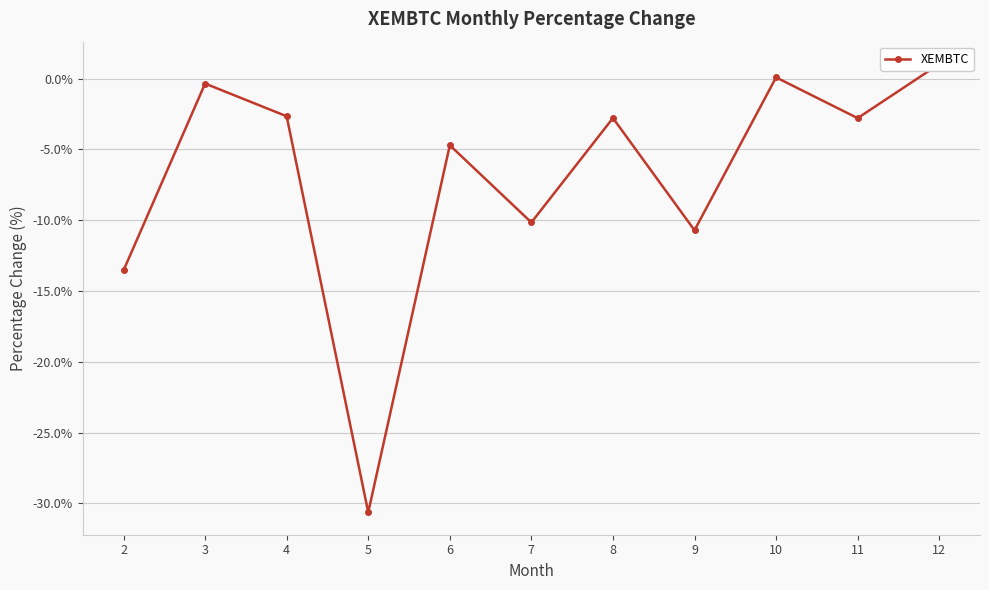

What is the maximum value shown in the chart?

1.0